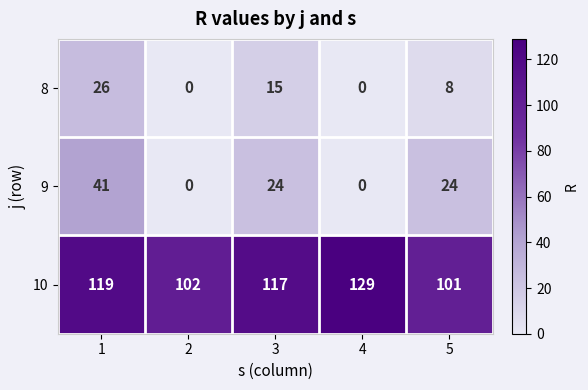

What is the difference between the second highest and minimum values in the 9 series?

24